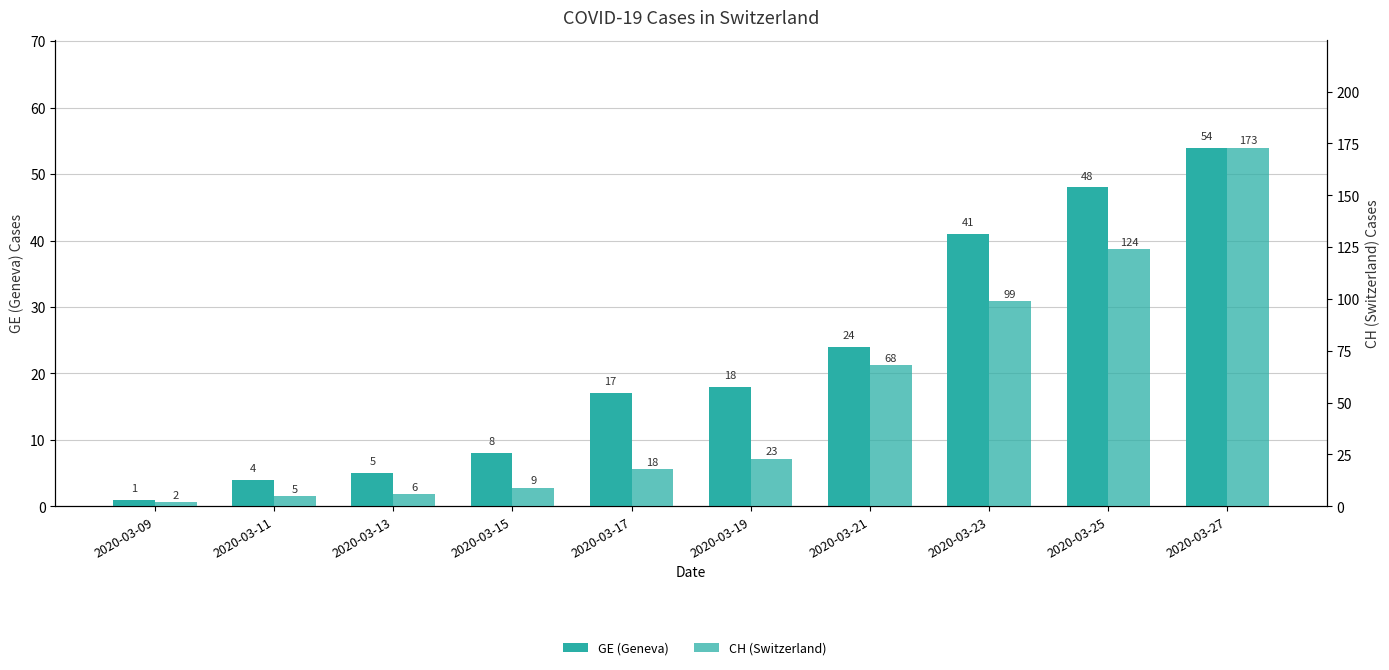

What is the total value across all series at 2020-03-17?

35